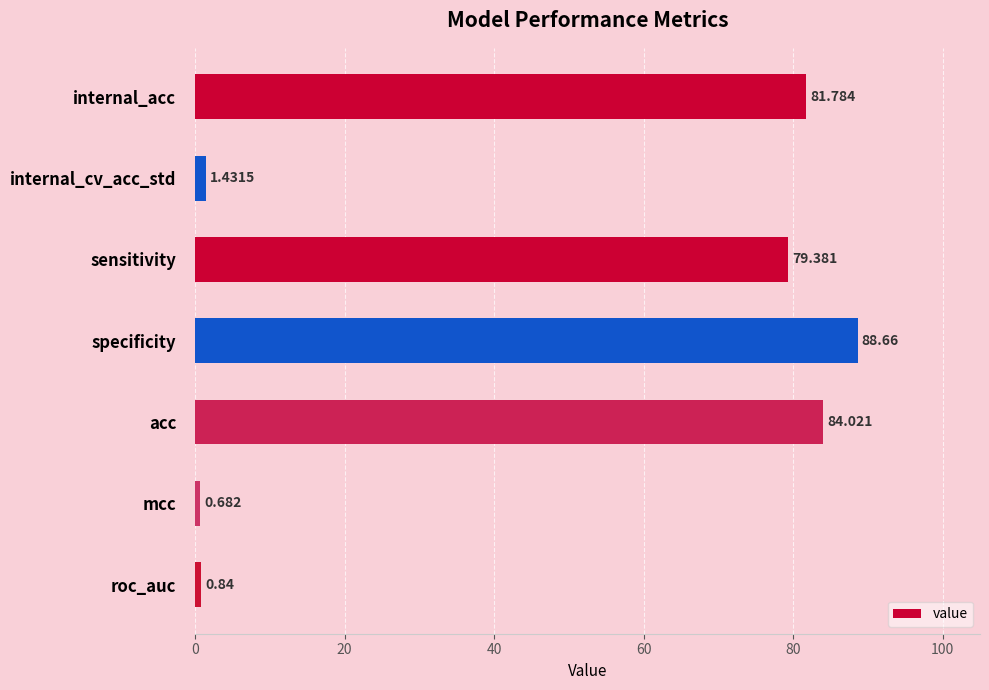

Which has a higher value, sensitivity or specificity?

specificity